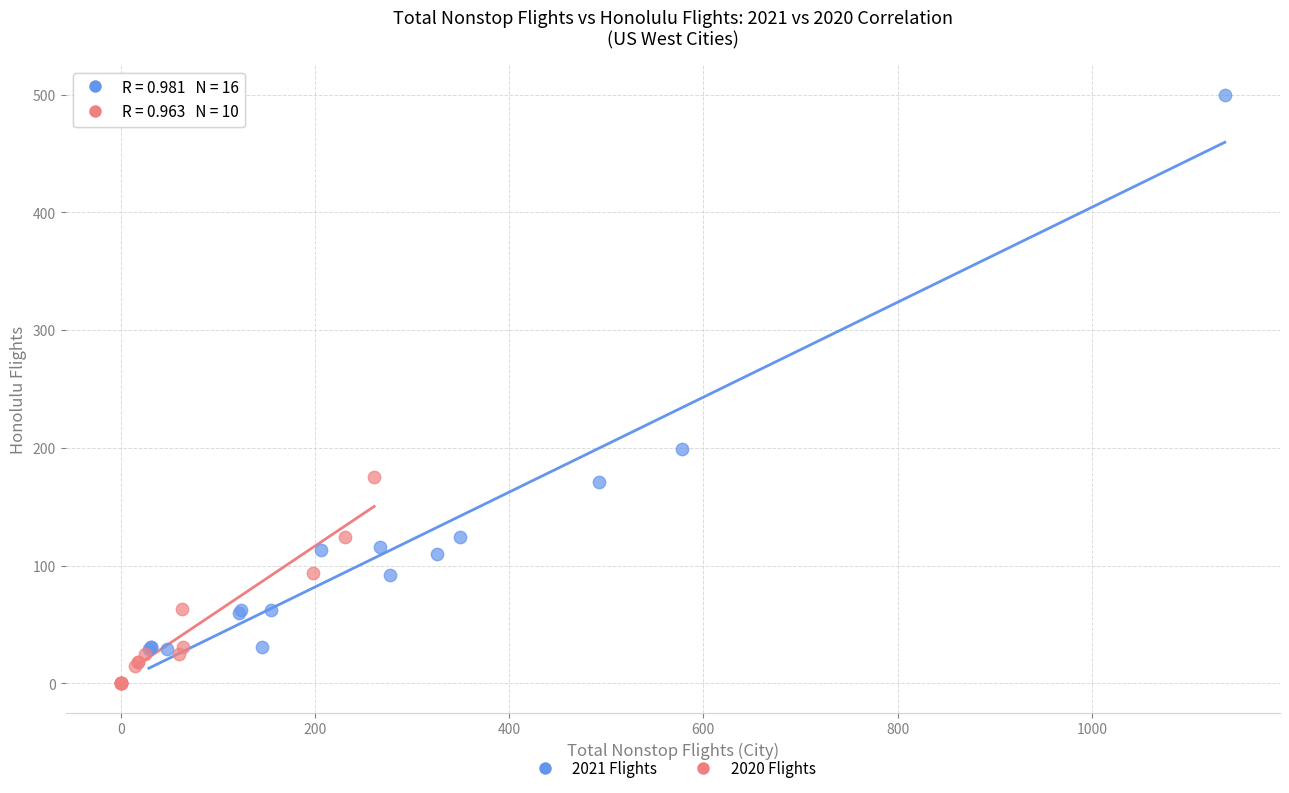

Which series has the largest Y range (max minus min)?

2021 Flights